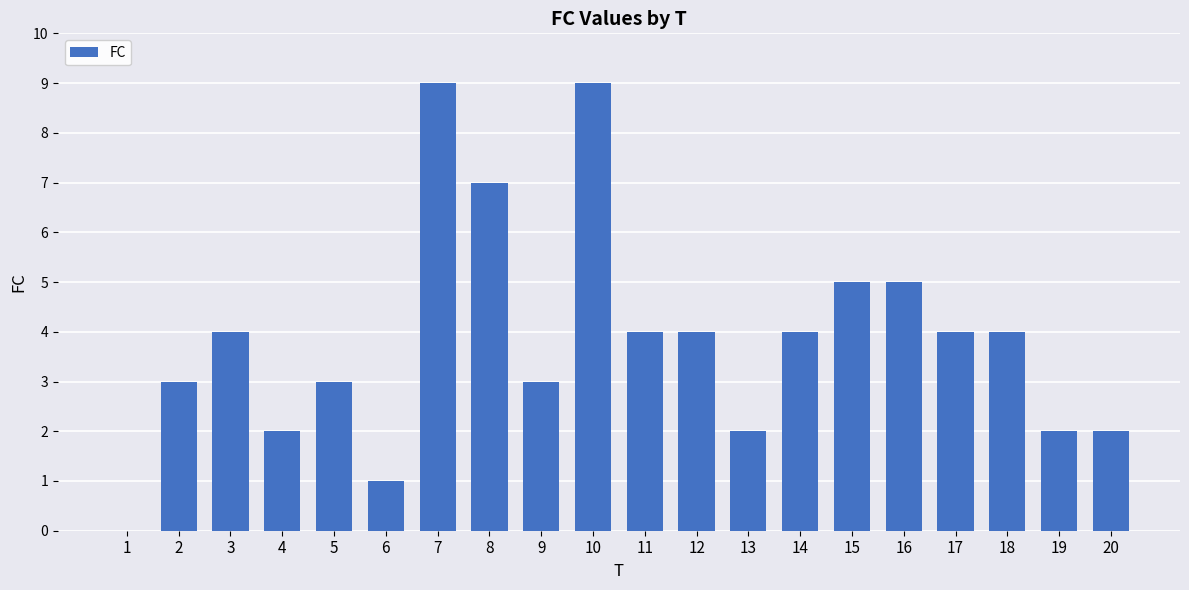

Reading right to left, what are all the values shown in this chart?

2	2	4	4	5	5	4	2	4	4	9	3	7	9	1	3	2	4	3	0